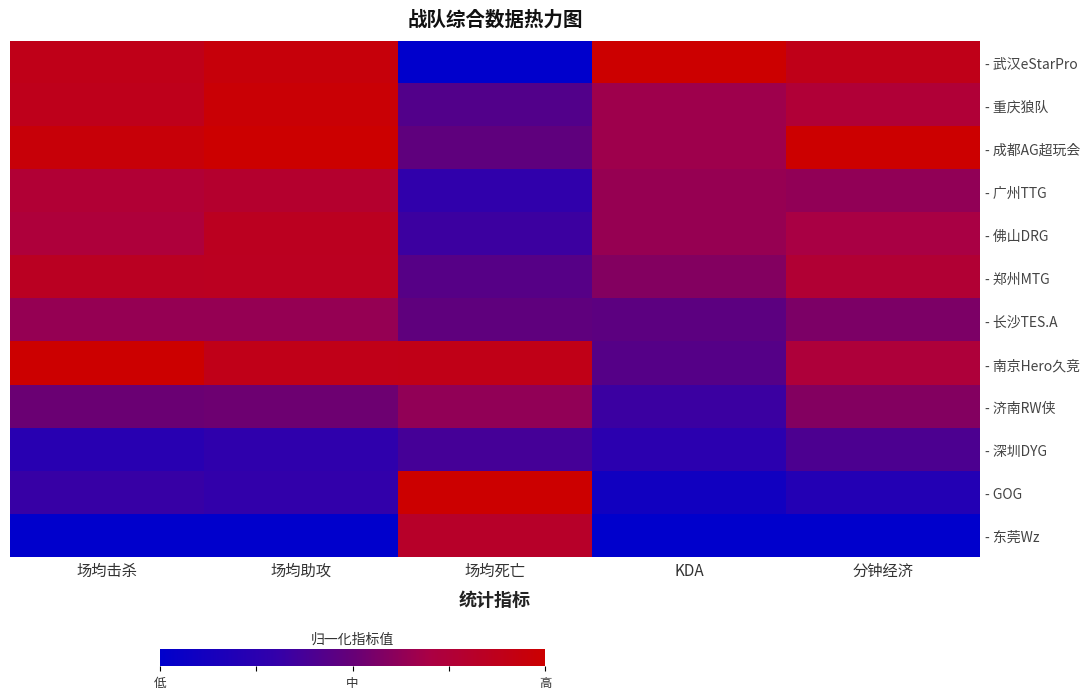

Reading right to left, transcribe all the data shown in this chart.

- 武汉eStarPro: 分钟经济=0.9	KDA=1.0	场均死亡=0.0	场均助攻=1.0	场均击杀=0.9
- 重庆狼队: 分钟经济=0.8	KDA=0.7	场均死亡=0.4	场均助攻=1.0	场均击杀=0.9
- 成都AG超玩会: 分钟经济=1.0	KDA=0.7	场均死亡=0.5	场均助攻=1.0	场均击杀=1.0
- 广州TTG: 分钟经济=0.6	KDA=0.6	场均死亡=0.3	场均助攻=0.8	场均击杀=0.8
- 佛山DRG: 分钟经济=0.7	KDA=0.6	场均死亡=0.3	场均助攻=0.9	场均击杀=0.7
- 郑州MTG: 分钟经济=0.8	KDA=0.6	场均死亡=0.4	场均助攻=0.8	场均击杀=0.8
- 长沙TES.A: 分钟经济=0.6	KDA=0.5	场均死亡=0.5	场均助攻=0.6	场均击杀=0.6
- 南京Hero久竞: 分钟经济=0.7	KDA=0.4	场均死亡=0.9	场均助攻=0.9	场均击杀=1.0
- 济南RW侠: 分钟经济=0.6	KDA=0.3	场均死亡=0.6	场均助攻=0.5	场均击杀=0.5
- 深圳DYG: 分钟经济=0.4	KDA=0.3	场均死亡=0.4	场均助攻=0.3	场均击杀=0.2
- GOG: 分钟经济=0.2	KDA=0.1	场均死亡=1.0	场均助攻=0.3	场均击杀=0.3
- 东莞Wz: 分钟经济=0.0	KDA=0.0	场均死亡=0.8	场均助攻=0.0	场均击杀=0.0